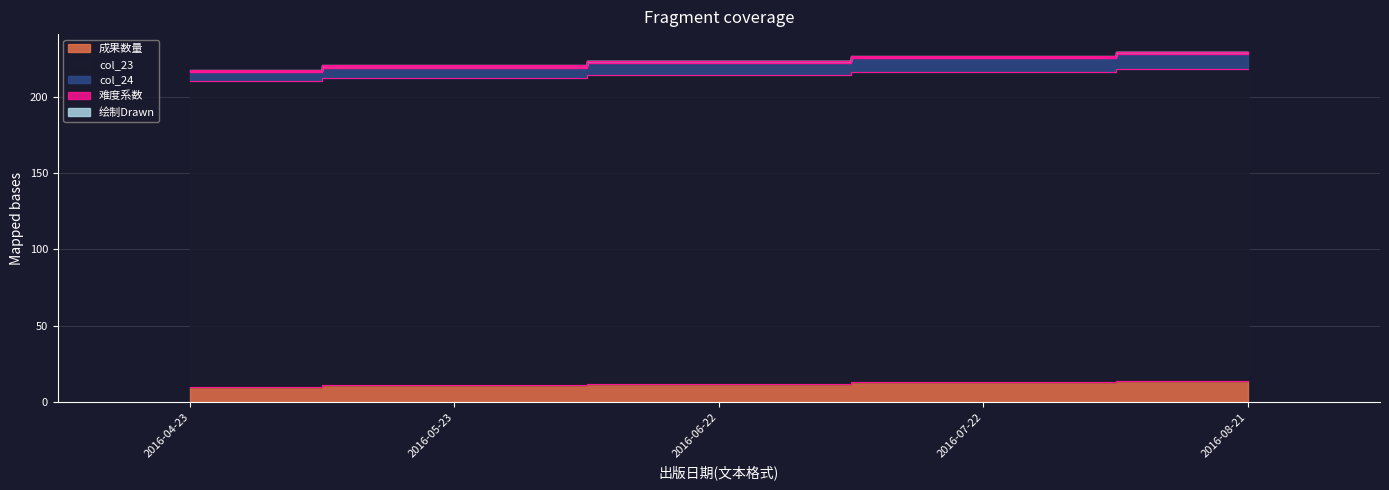

What is the label of the 1st point from the right?

2016-08-21